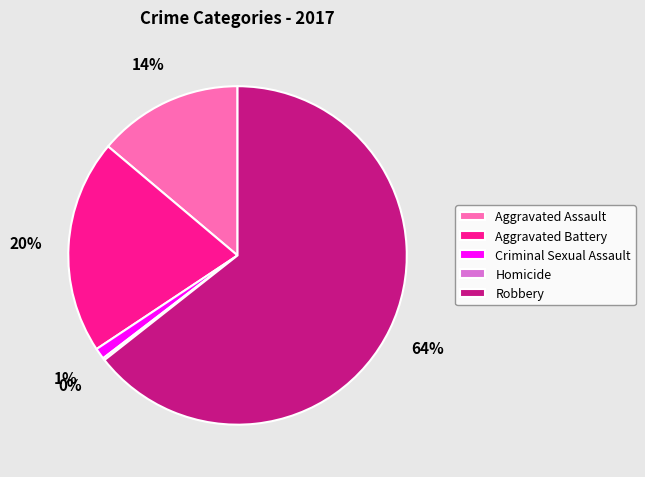

Combined, do Aggravated Battery and Criminal Sexual Assault account for over 50%?

No